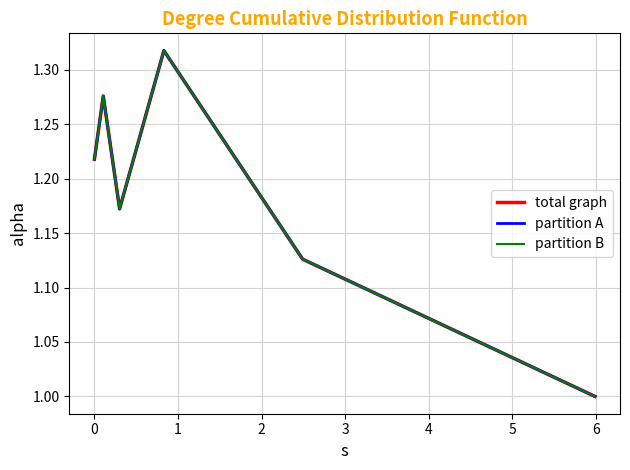

Does the chart display data point markers on the line(s)?

No